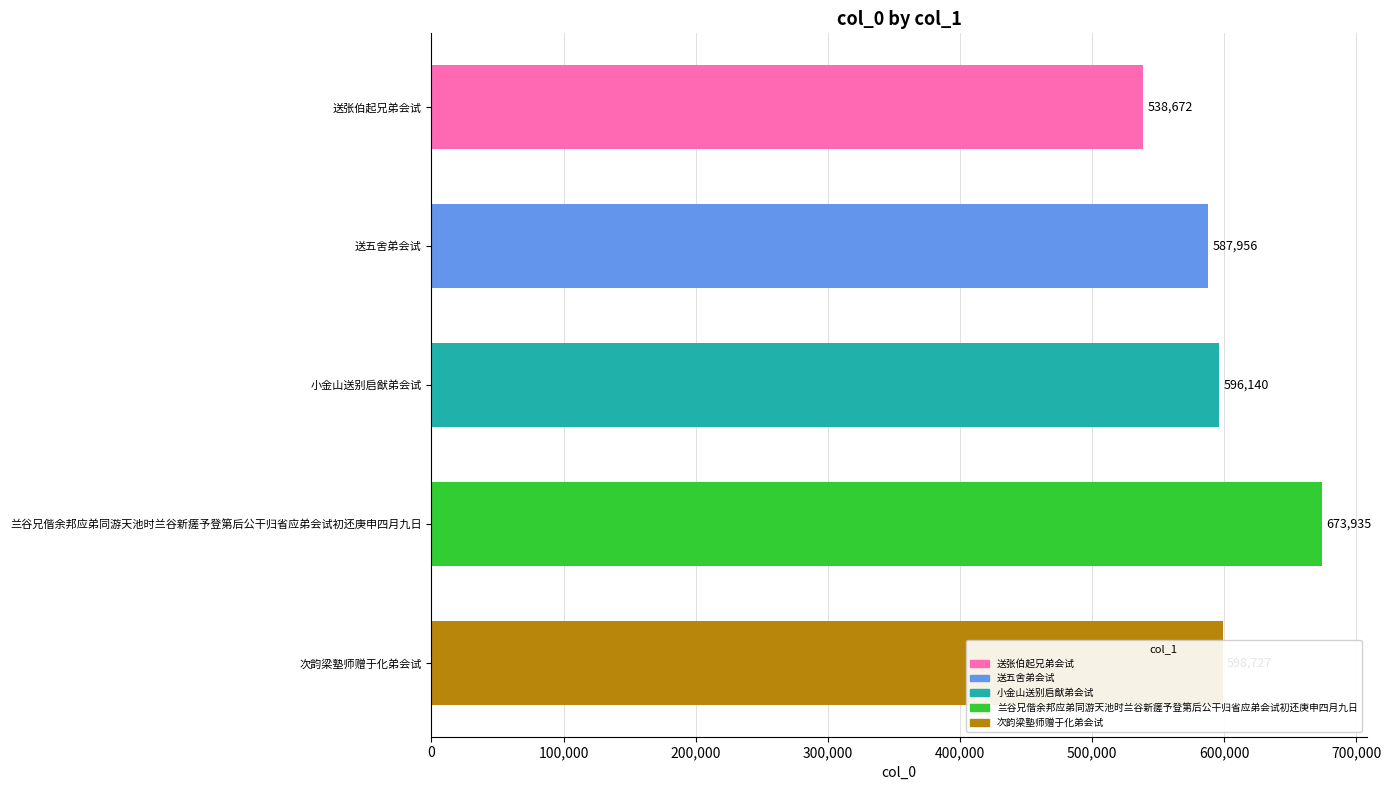

Approximately how many times larger is the value at 次韵梁塾师赠于化弟会试 compared to 兰谷兄偕余邦应弟同游天池时兰谷新瘥予登第后公干归省应弟会试初还庚申四月九日?

0.9